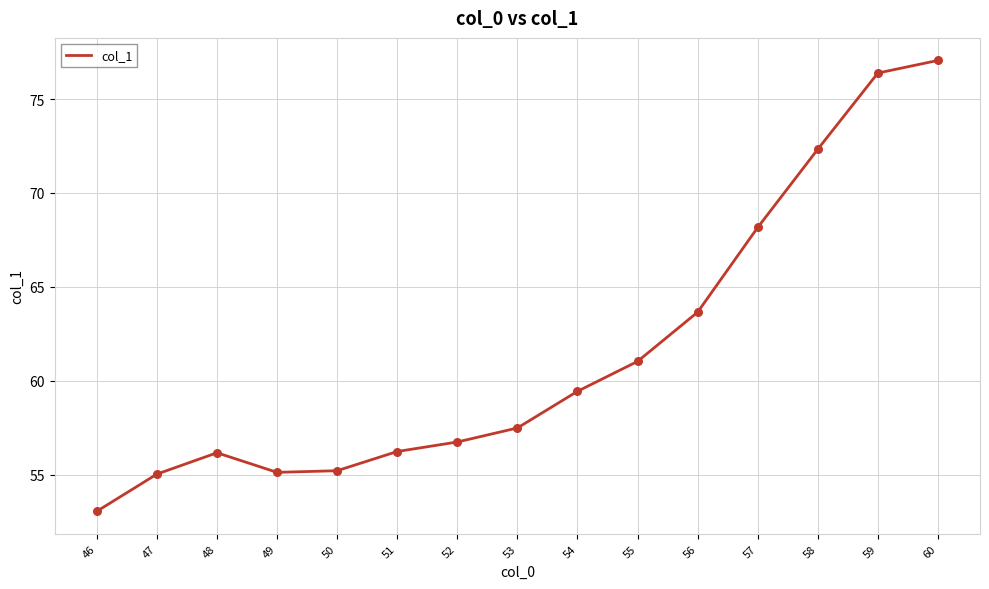

Which has a higher value, 54 or 57?

57